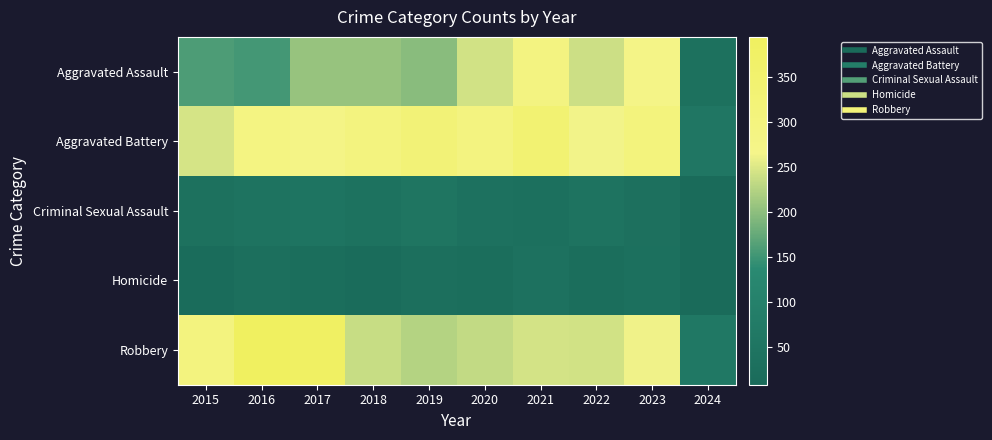

List the series in order of their peak value, lowest first.

Homicide, Criminal Sexual Assault, Aggravated Assault, Aggravated Battery, Robbery